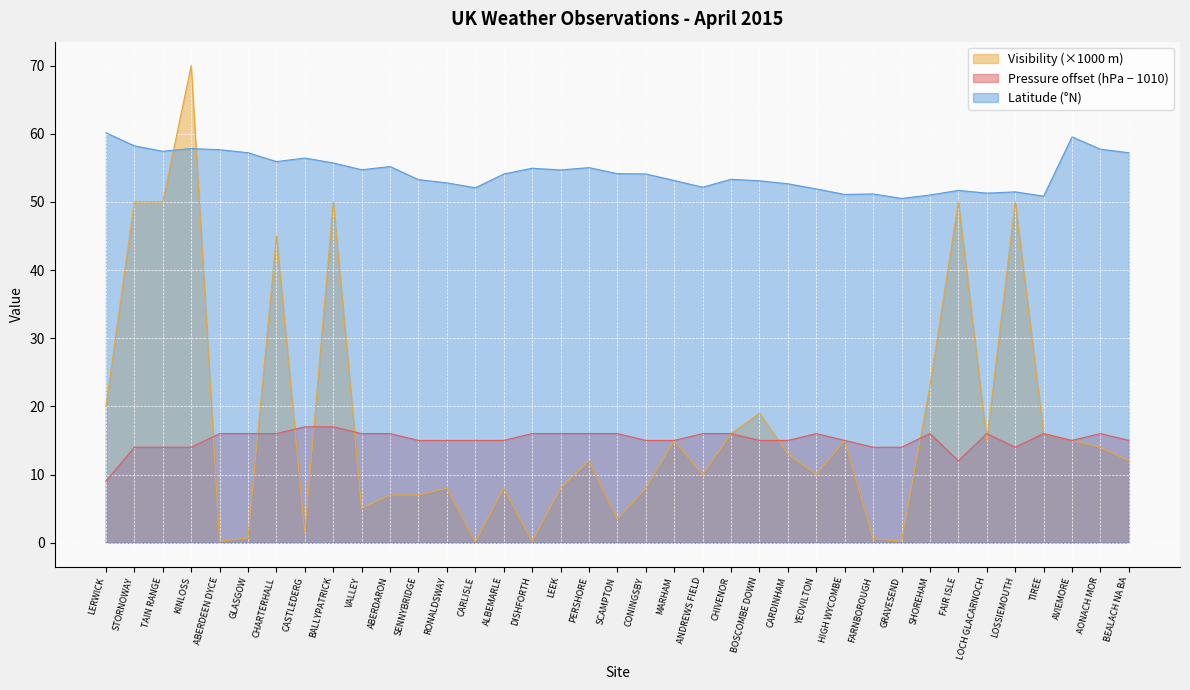

What is the minimum value shown in the chart?

0.1